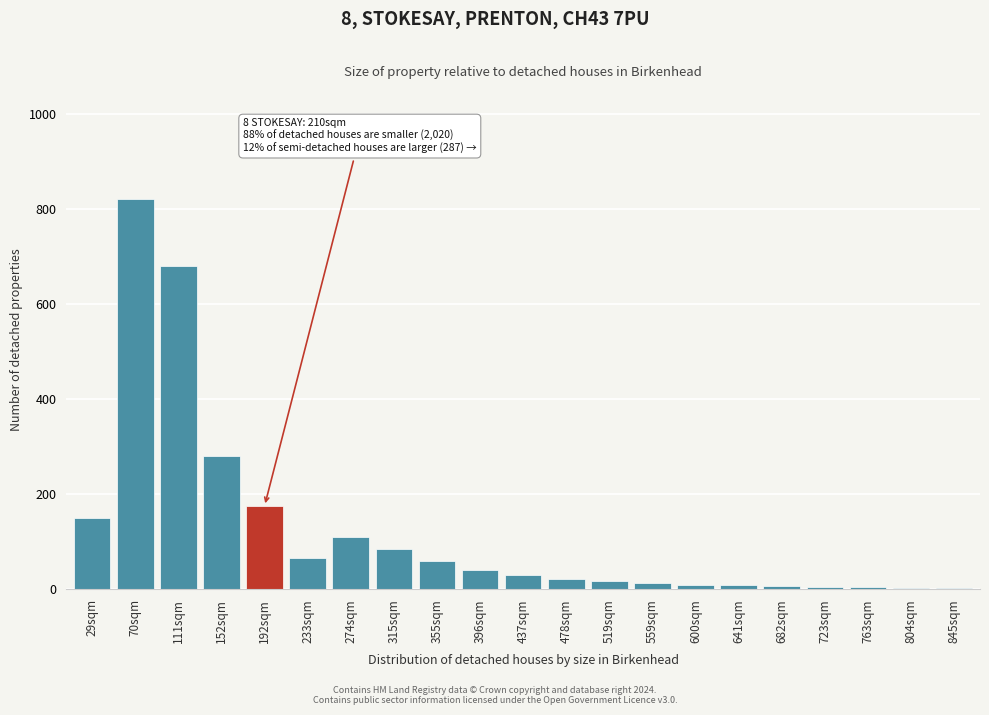

At which label is the value closest to 411?

152sqm